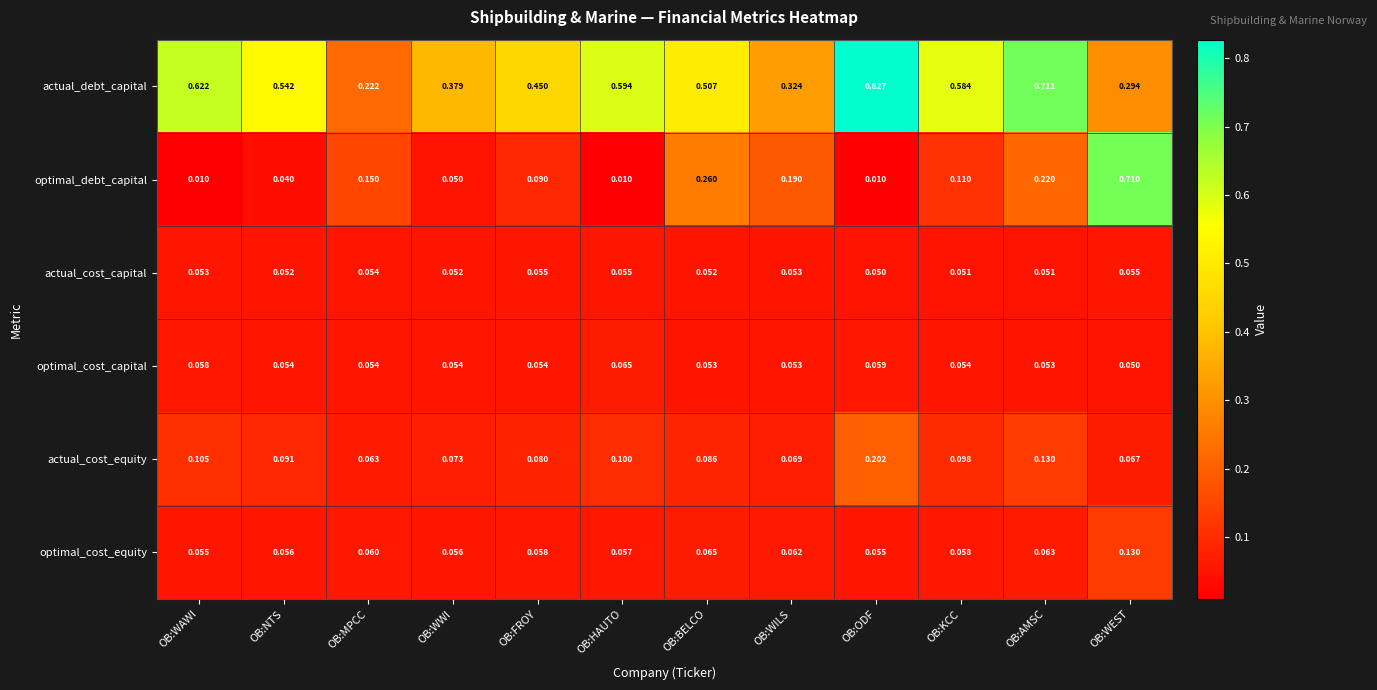

At which category is the sum across all series the highest?

OB:WEST